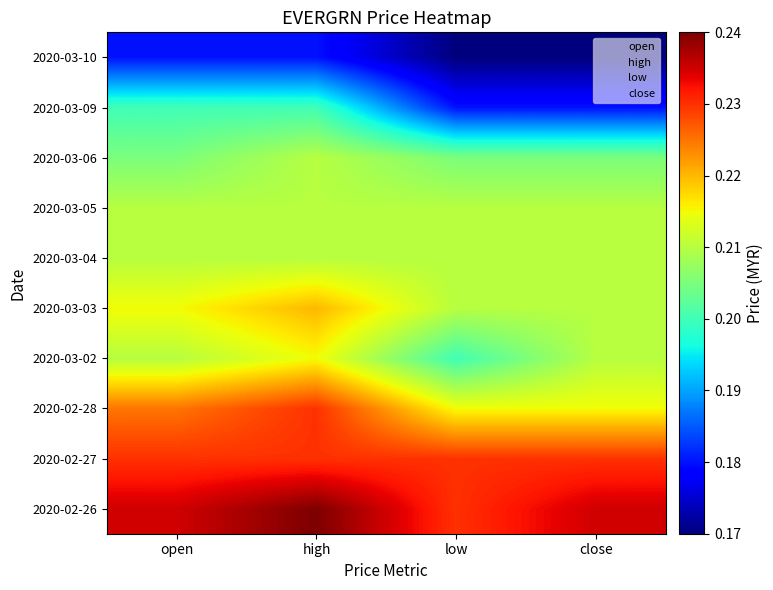

How many categories are shown in the chart?

4